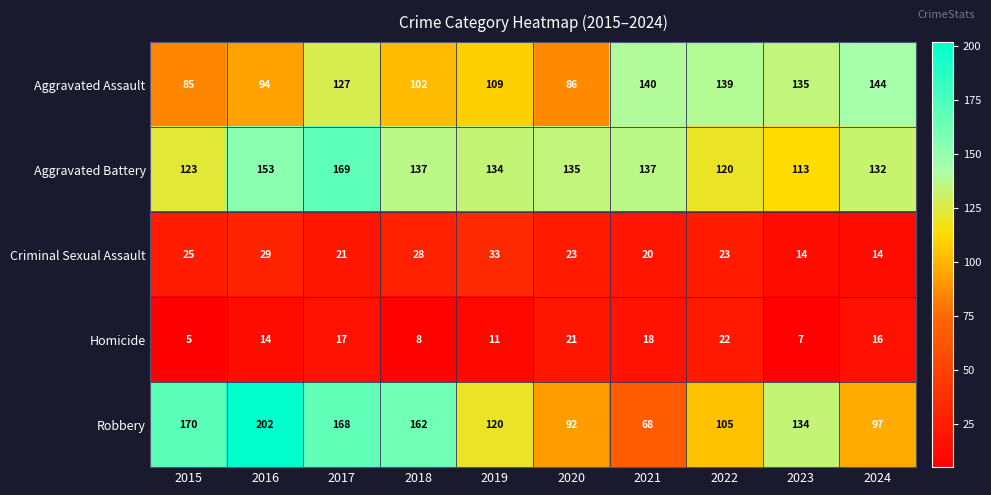

Where does the Aggravated Battery series first go above 135?

2016